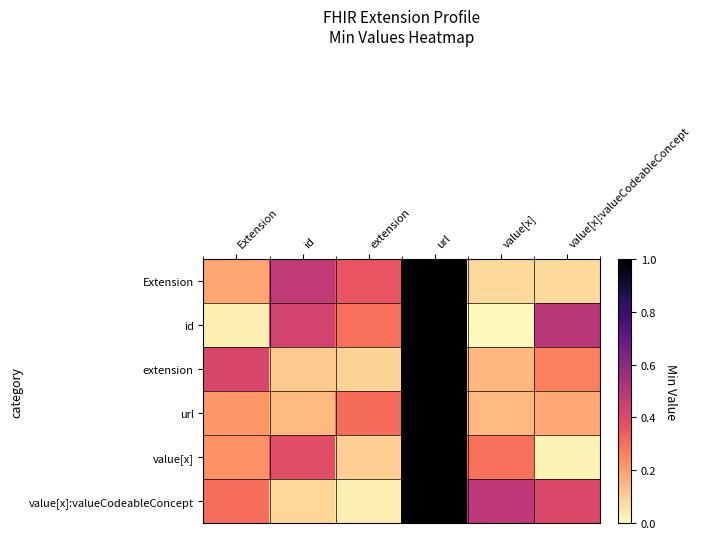

Reading right to left, transcribe all the data shown in this chart.

Extension: value[x]:valueCodeableConcept=0.1	value[x]=0.1	url=1.3	extension=0.4	id=0.5	Extension=0.2
id: value[x]:valueCodeableConcept=0.5	value[x]=0.0	url=1.4	extension=0.3	id=0.4	Extension=0.0
extension: value[x]:valueCodeableConcept=0.3	value[x]=0.2	url=1.1	extension=0.1	id=0.1	Extension=0.4
url: value[x]:valueCodeableConcept=0.2	value[x]=0.1	url=1.1	extension=0.3	id=0.1	Extension=0.2
value[x]: value[x]:valueCodeableConcept=0.0	value[x]=0.3	url=1.3	extension=0.1	id=0.4	Extension=0.2
value[x]:valueCodeableConcept: value[x]:valueCodeableConcept=0.4	value[x]=0.5	url=1.5	extension=0.0	id=0.1	Extension=0.3